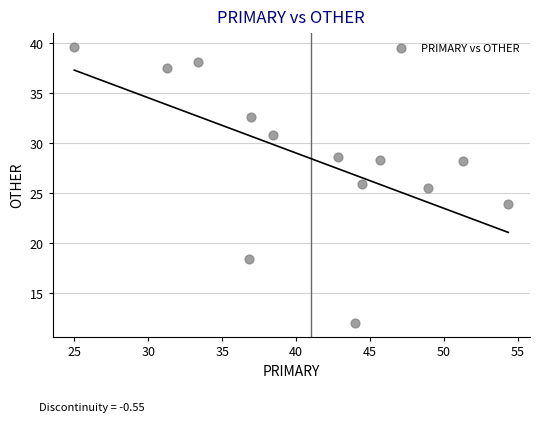

What Y value in the scatter plot is closest to 25?

25.5